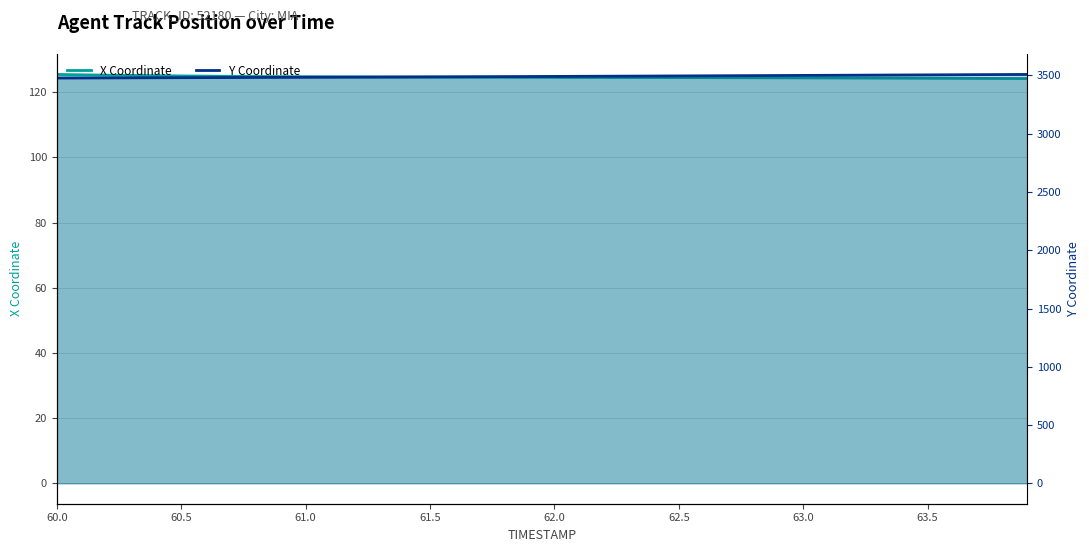

Reading left to right, transcribe all the data shown in this chart.

X Coordinate: 125.5	125.4	125.3	125.2	125.1	125.0	125.0	124.9	124.9	124.8	124.8	124.7	124.7	124.7	124.7	124.7	124.6	124.6	124.6	124.6	124.6	124.6	124.6	124.5	124.5	124.5	124.5	124.5	124.5	124.4	124.4	124.4	124.4	124.4	124.3	124.3	124.3	124.3	124.3	124.2
Y Coordinate: 3478.2	3478.8	3479.4	3480.0	3480.7	3481.3	3481.9	3482.6	3483.3	3483.9	3484.7	3485.3	3486.1	3486.8	3487.5	3488.3	3489.0	3489.8	3490.6	3491.3	3492.2	3493.0	3493.8	3494.6	3495.5	3496.3	3497.2	3498.1	3498.9	3499.8	3500.7	3501.7	3502.6	3503.5	3504.4	3505.3	3506.3	3507.2	3508.1	3509.1